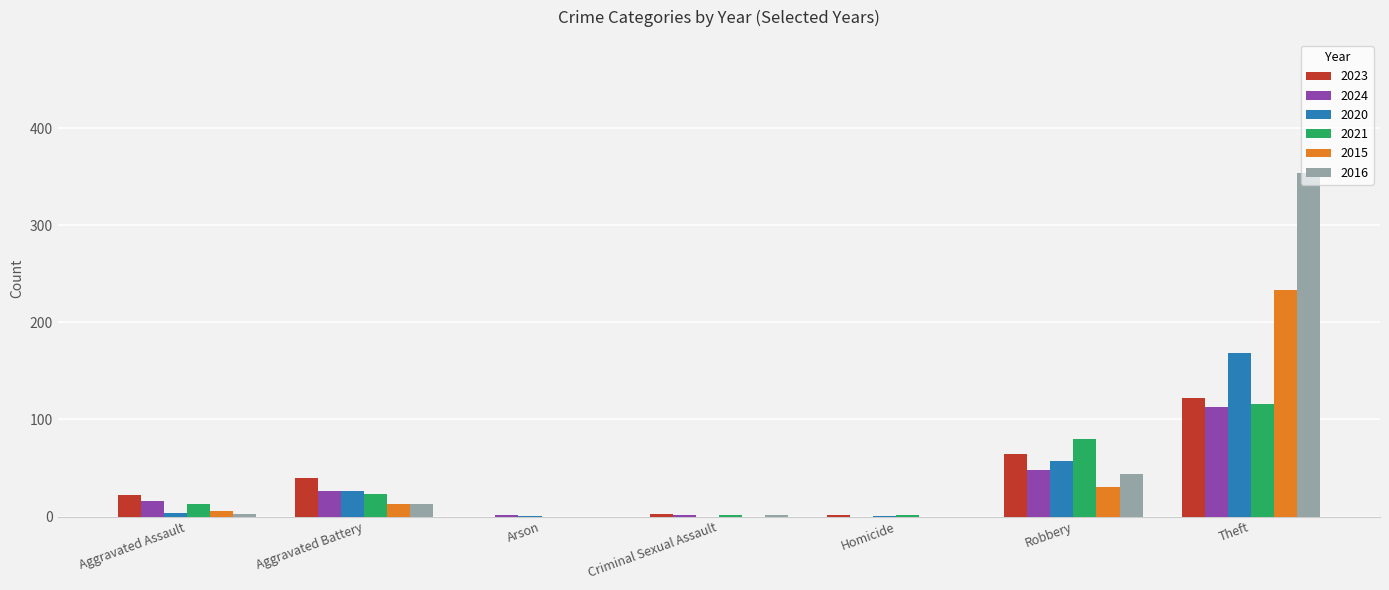

What is the total value across all series at Theft?

1106